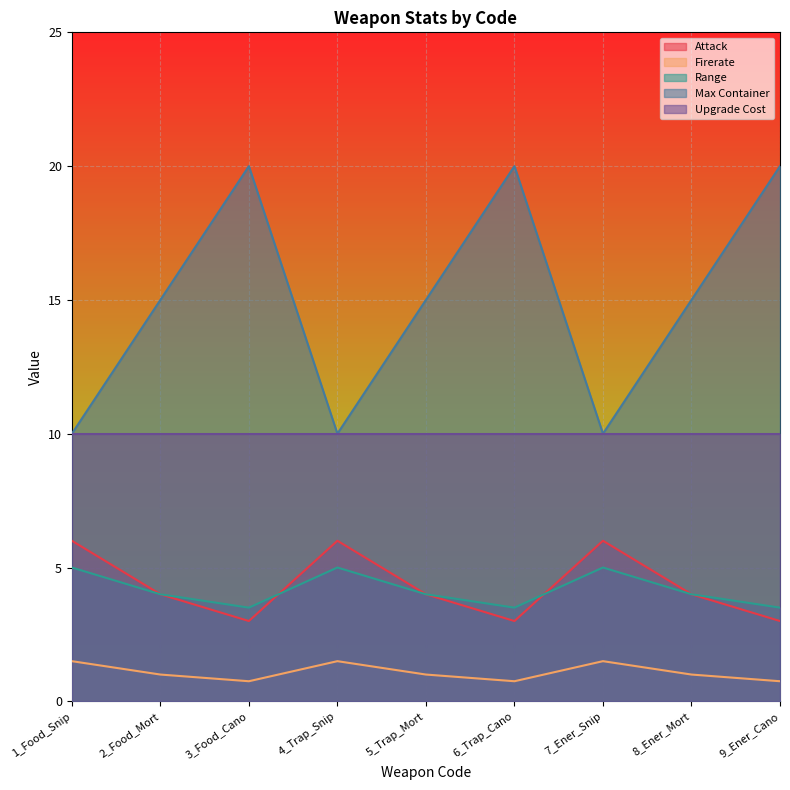

What are all the series names shown in the legend?

Attack, Firerate, Range, Max Container, Upgrade Cost